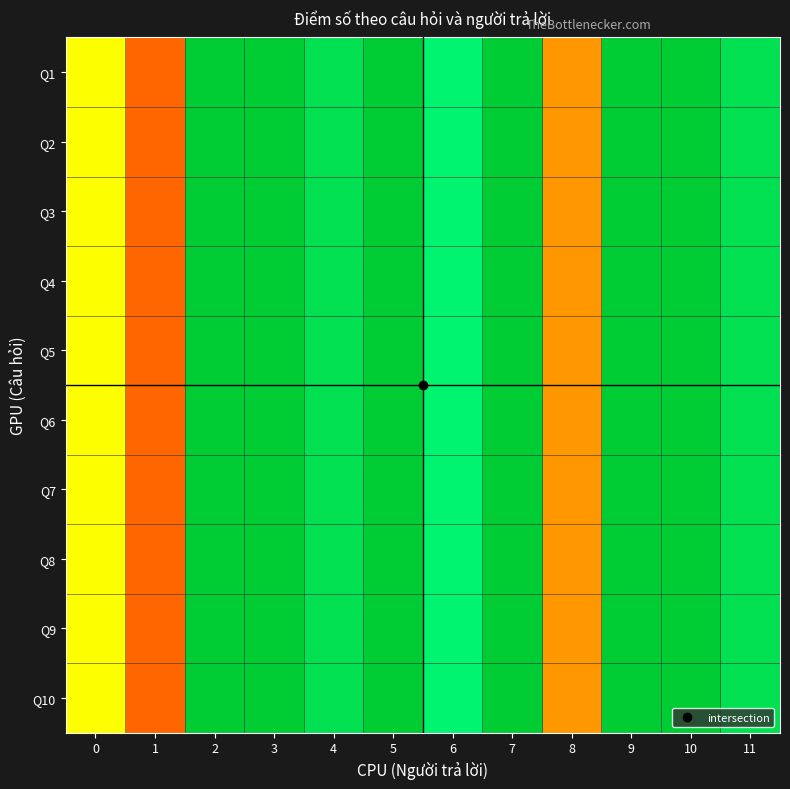

At which category is the sum across all series the highest?

2